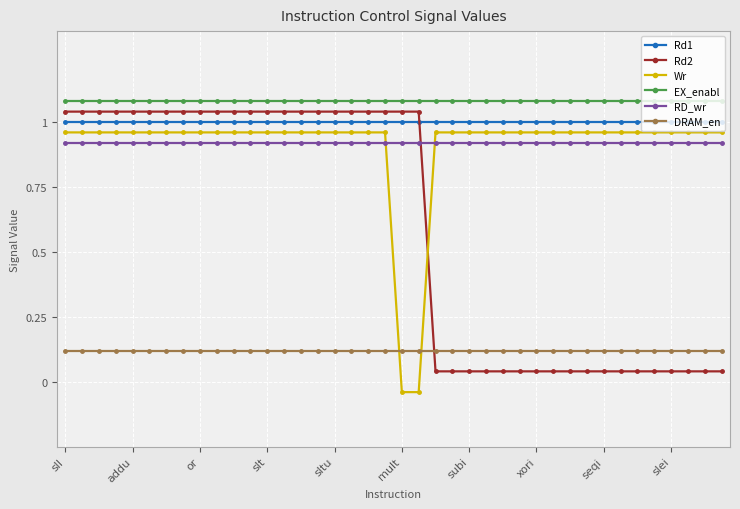

Which series has the largest total across all categories?

EX_enabl